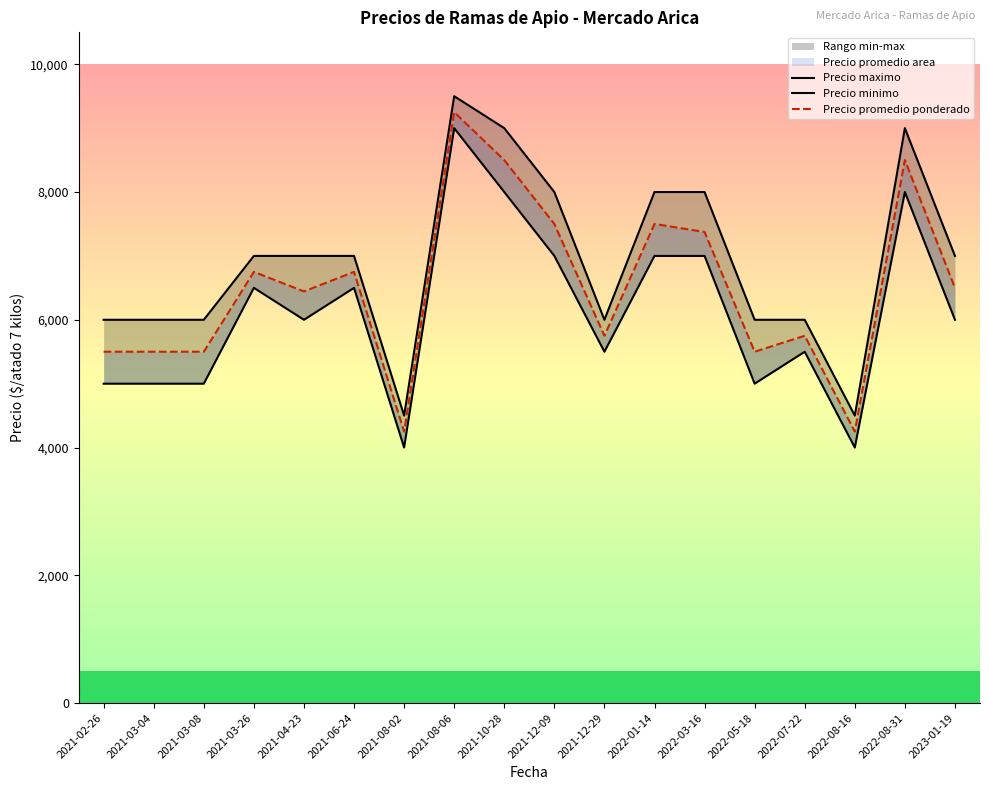

What is the label of the 1st point from the left?

2021-02-26